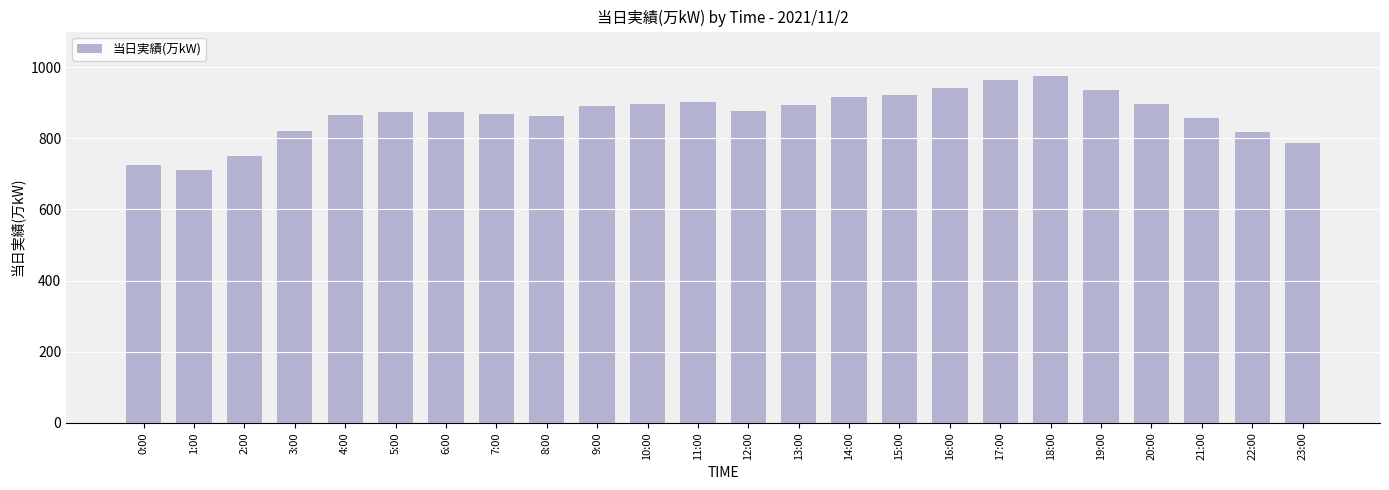

Where does the data first go above 877?

9:00